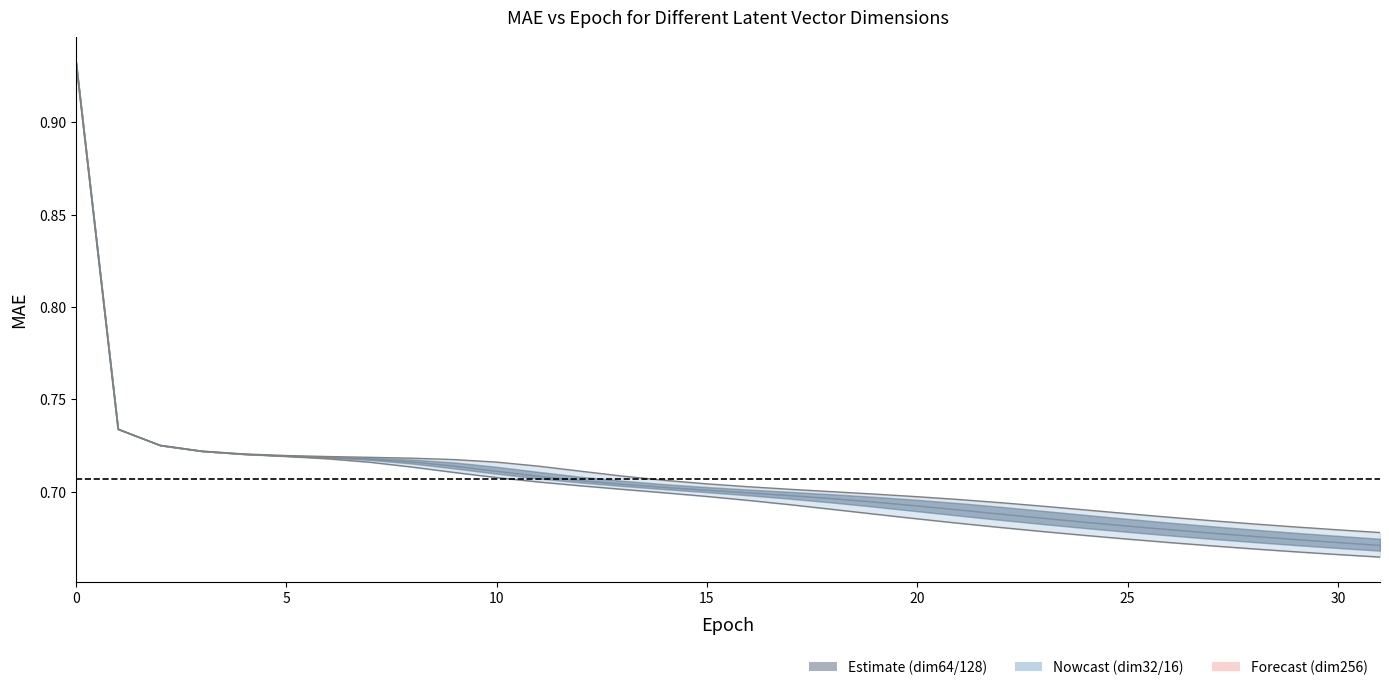

What is the approximate value at 26?

0.7